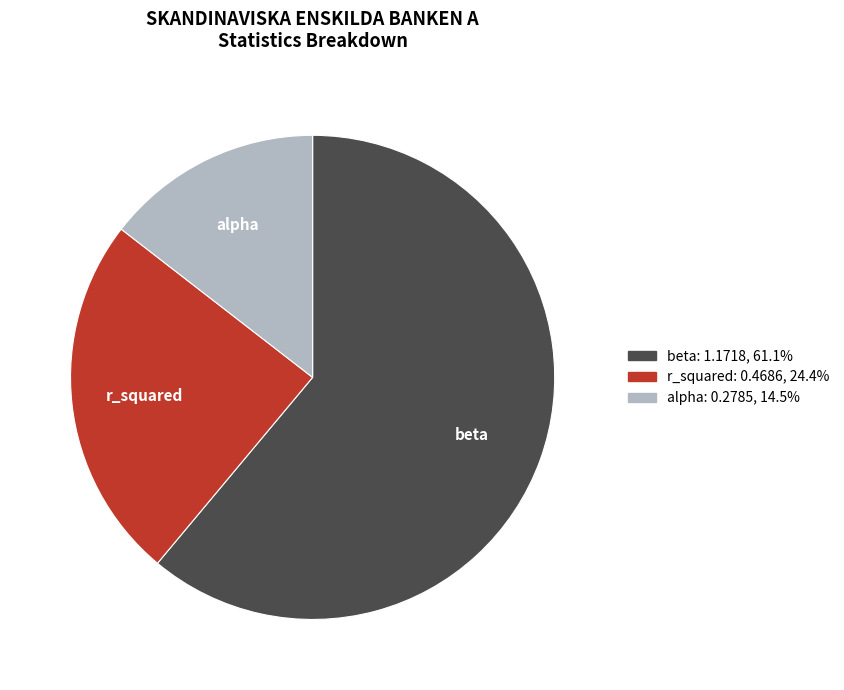

Does any single category account for the majority?

Yes